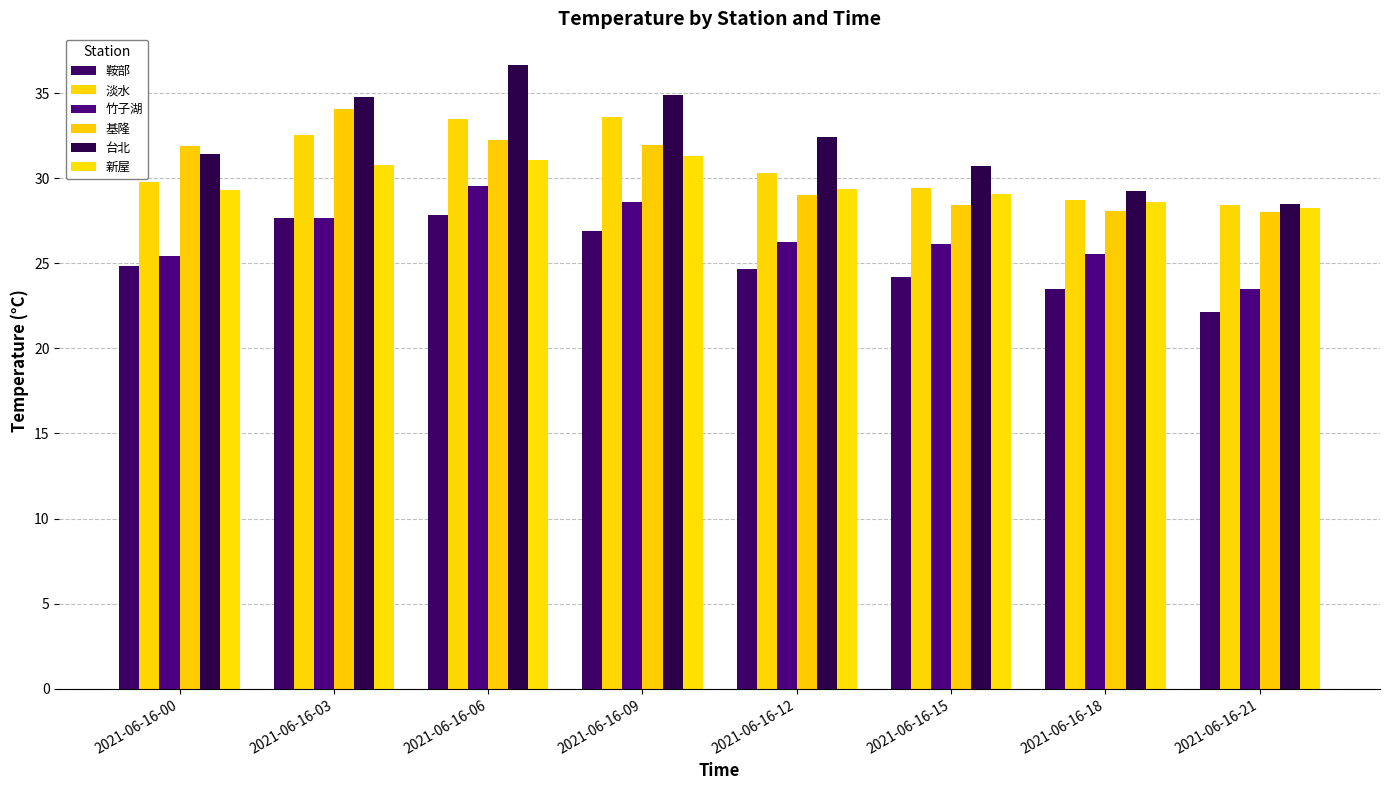

Between 2021-06-16-03 and 2021-06-16-09, which series saw the biggest shift?

基隆